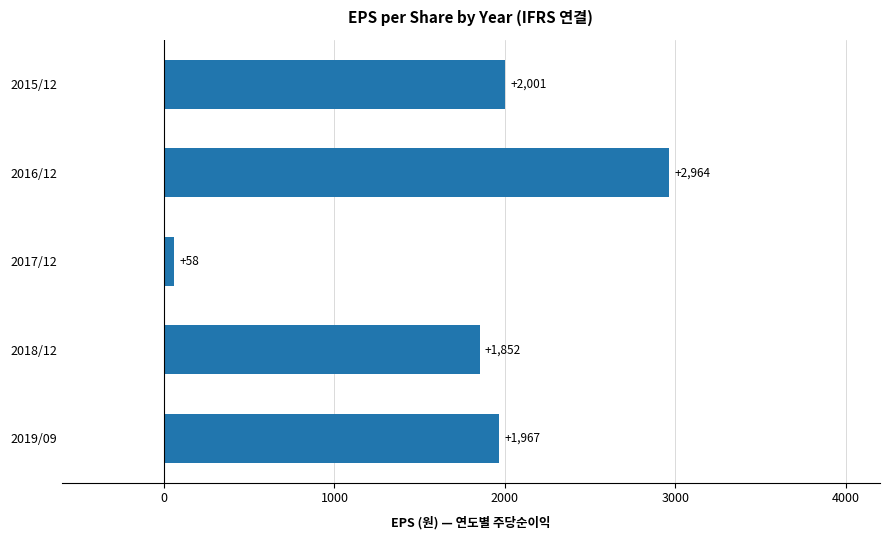

The chart shows a value of 674 at 2016/12. True or false?

False